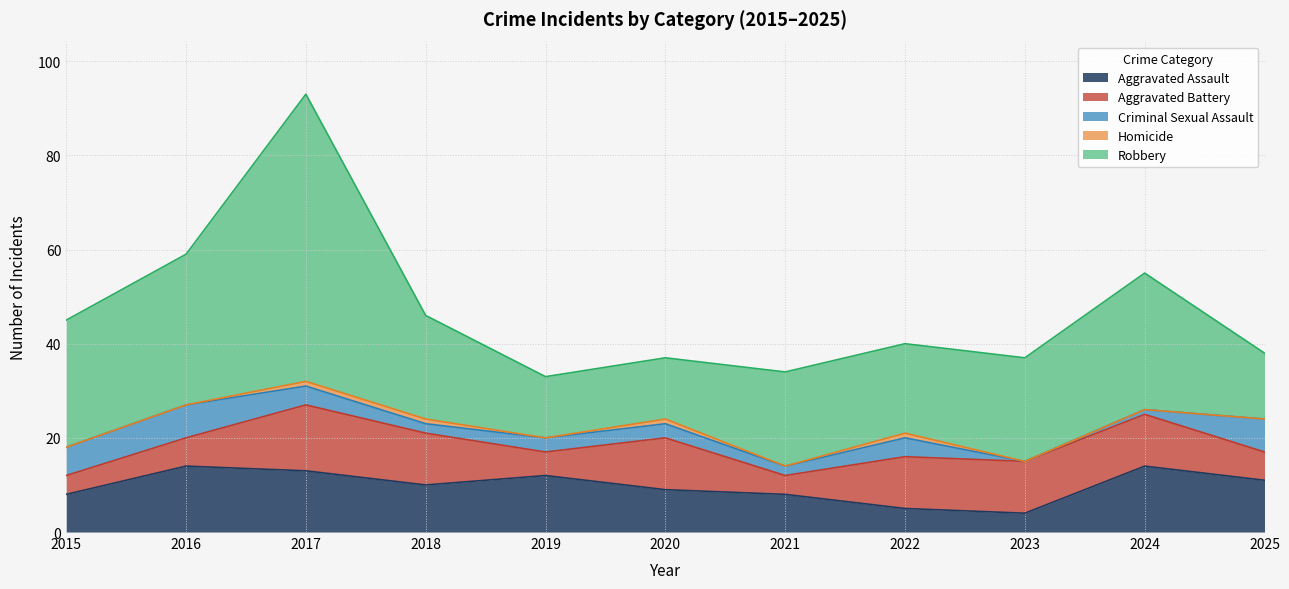

Which series ends up on top after the final intersection of Aggravated Assault and Aggravated Battery?

Aggravated Assault